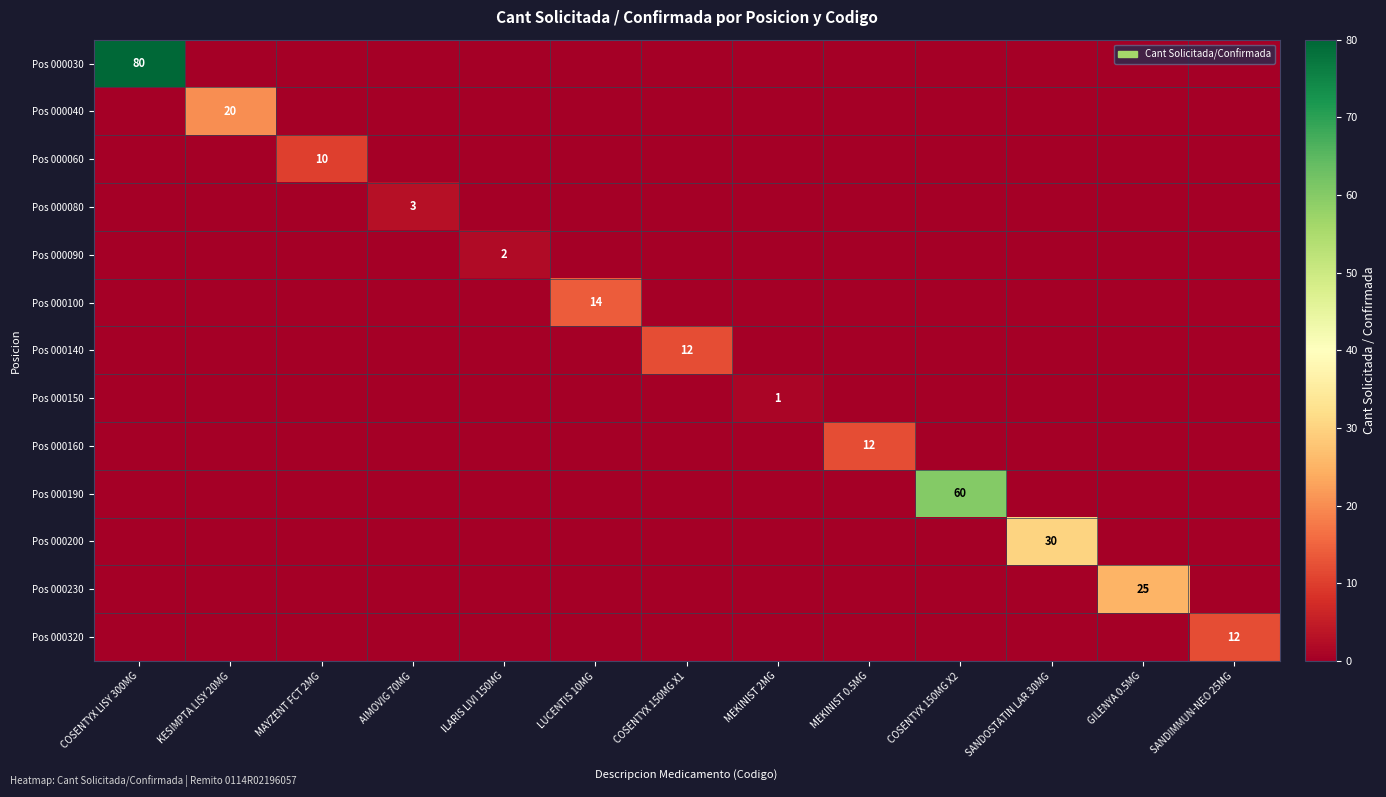

True or false: Pos 000140 has a value of 12 at COSENTYX 150MG X1.

True